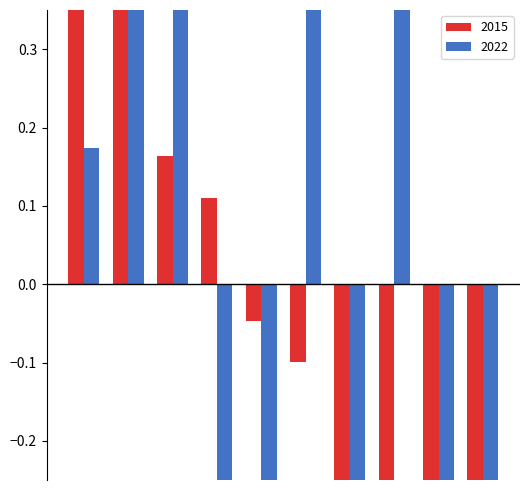

At how many categories does at least one series exceed 0?

6